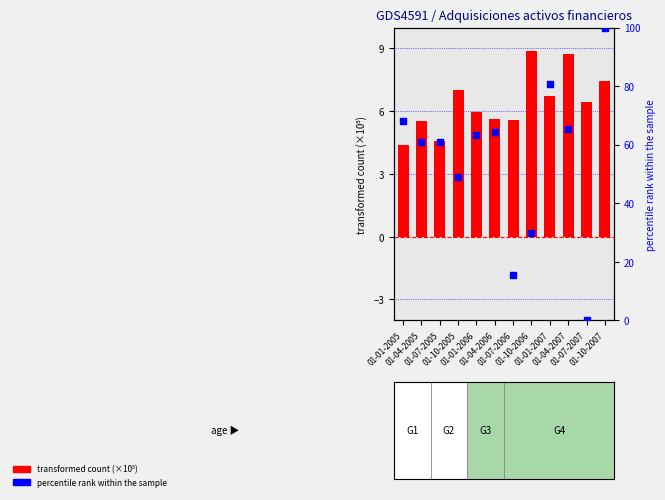

What is the total value across all series at 01-04-2007?

74.1